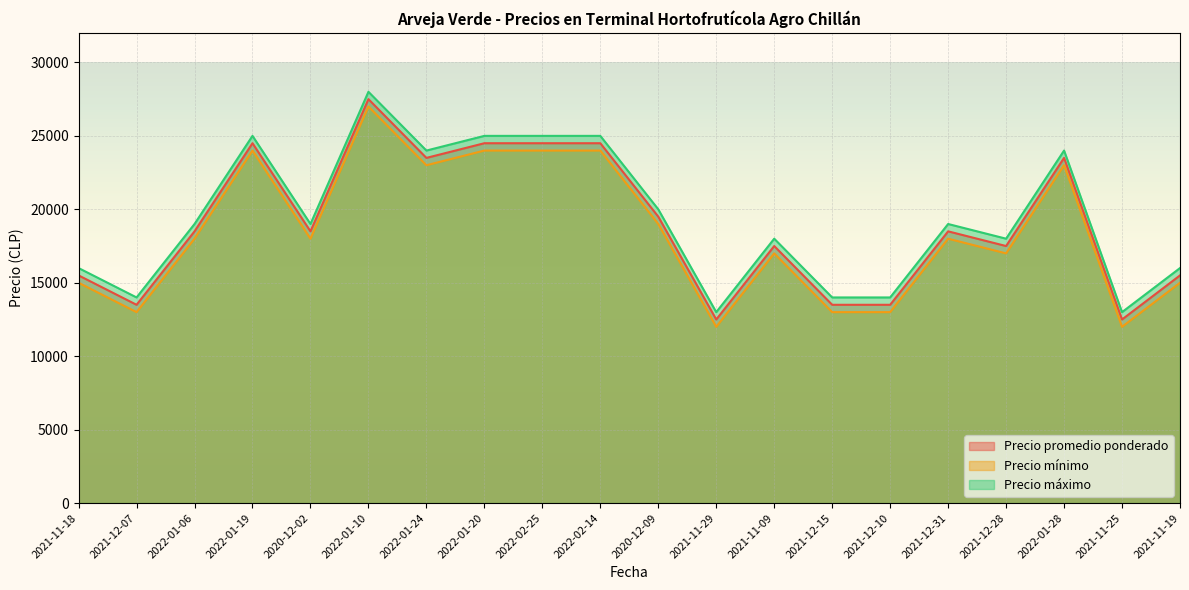

The value of Precio promedio ponderado at 2022-01-06 is 27366. True or false?

False